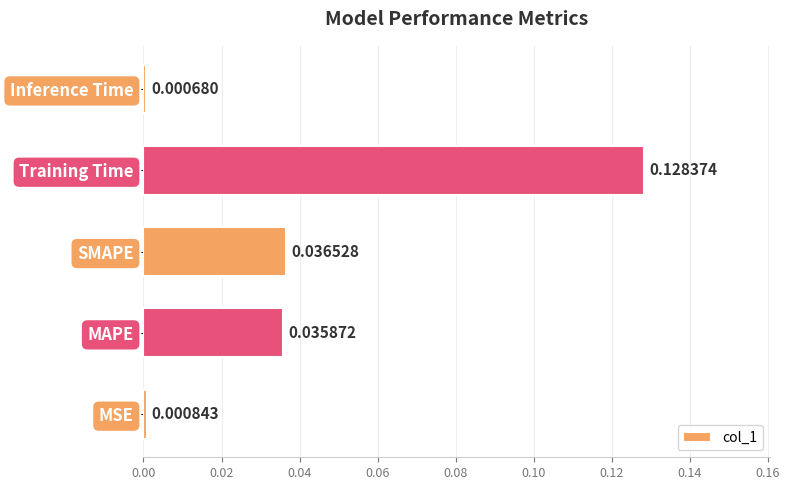

Which has a higher value, MSE or Training Time?

Training Time